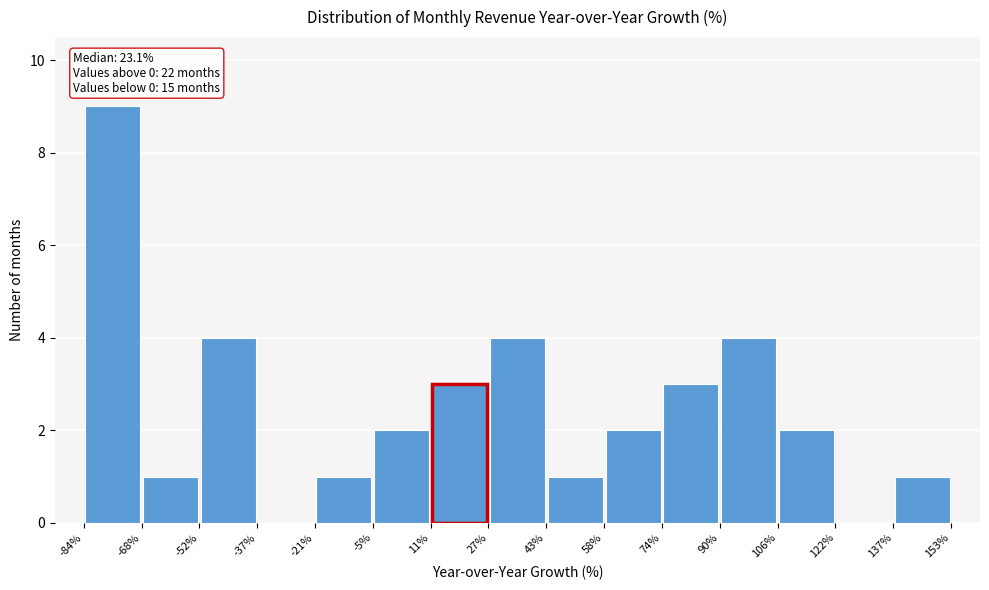

Over which range of the x-axis is the bar tallest?

-84% to -68%